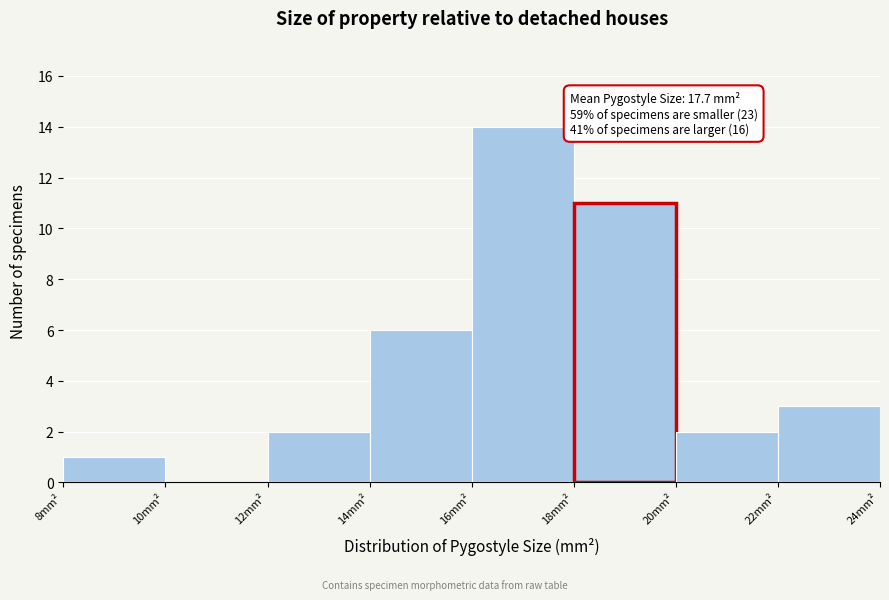

Which range on the x-axis has the tallest bar?

16 to 18